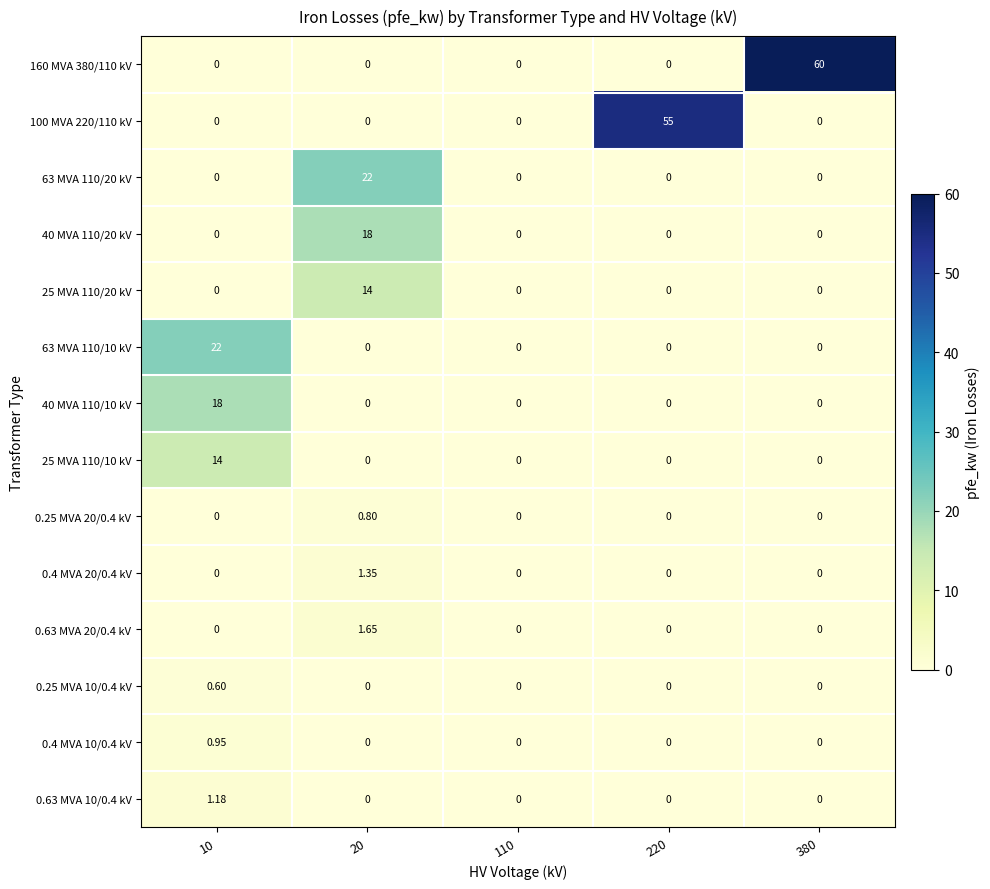

What is the spread (max minus min) of values at 380?

60.0